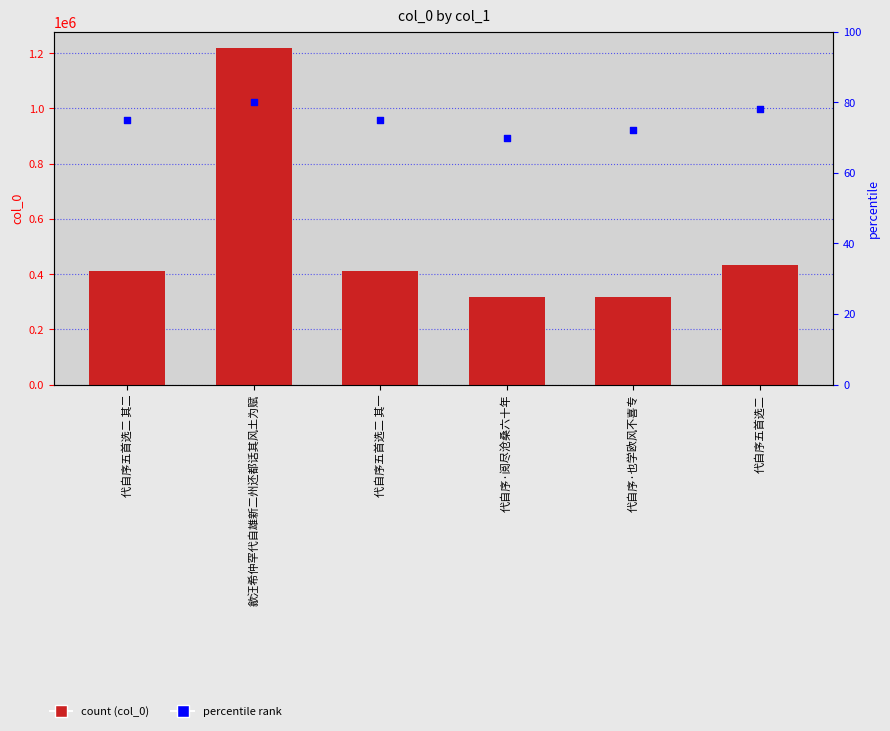

What are all the series names shown in the legend?

col_0, percentile rank